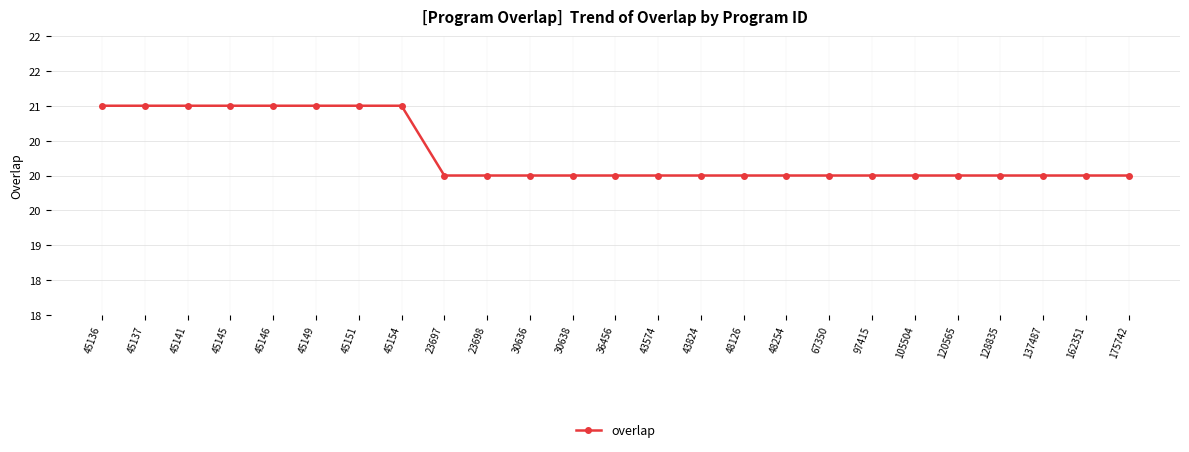

Does the chart have visible grid lines?

Yes